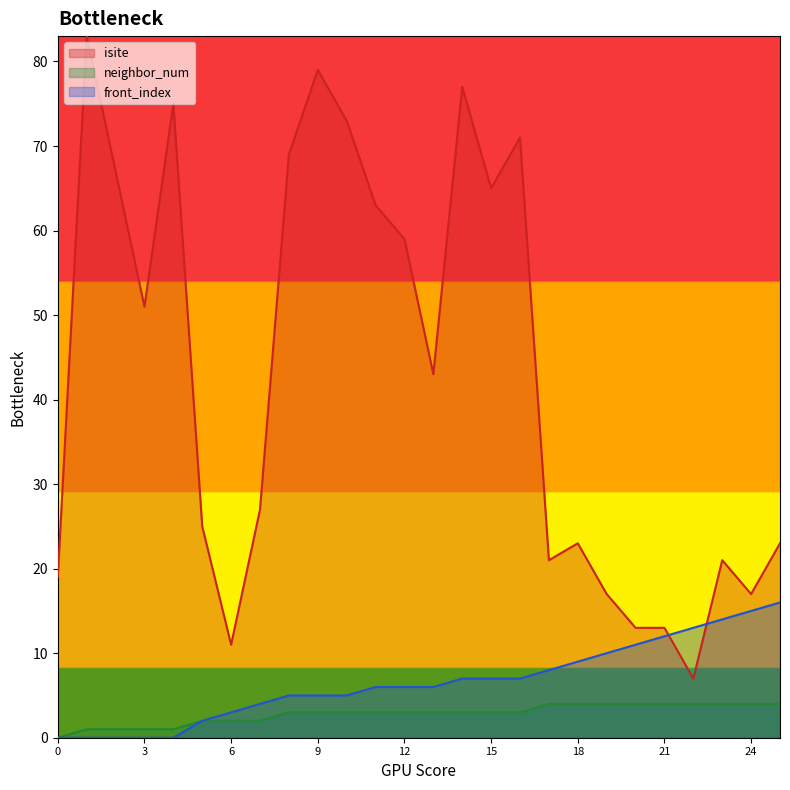

At which label is neighbor_num closest to 2?

5